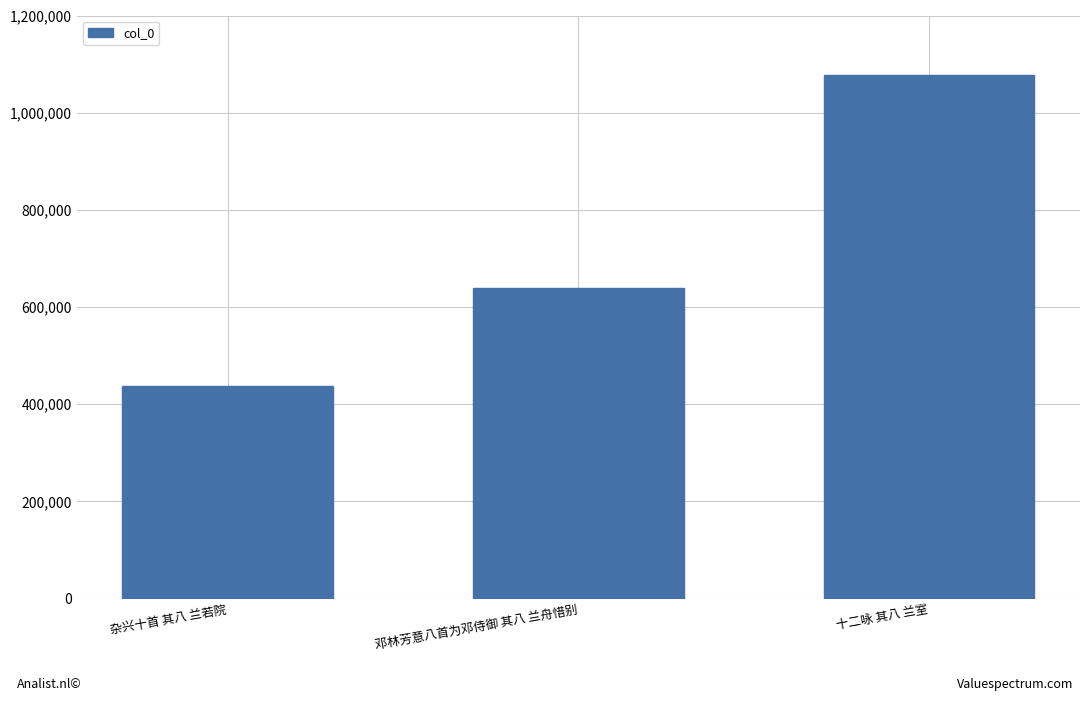

At which label is the value closest to 757916?

邓林芳意八首为邓侍御 其八 兰舟惜别